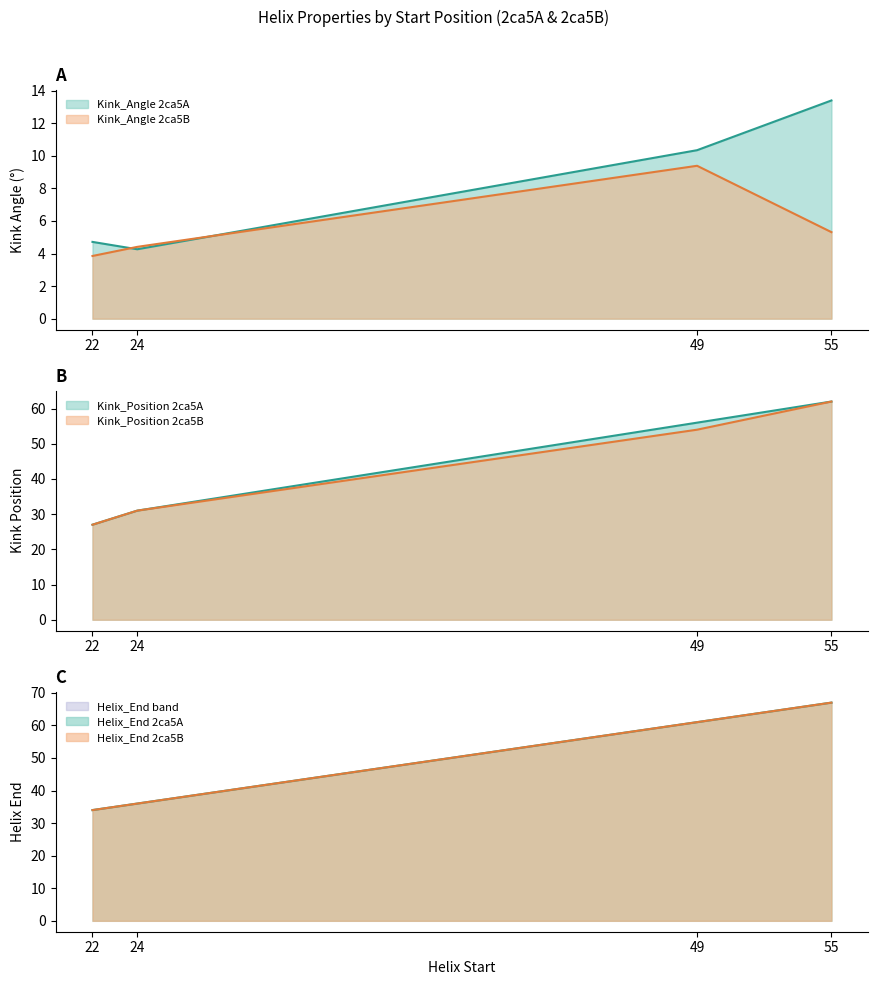

Is the value of Kink_Position at 55 greater than the value of Helix_End at 55?

No